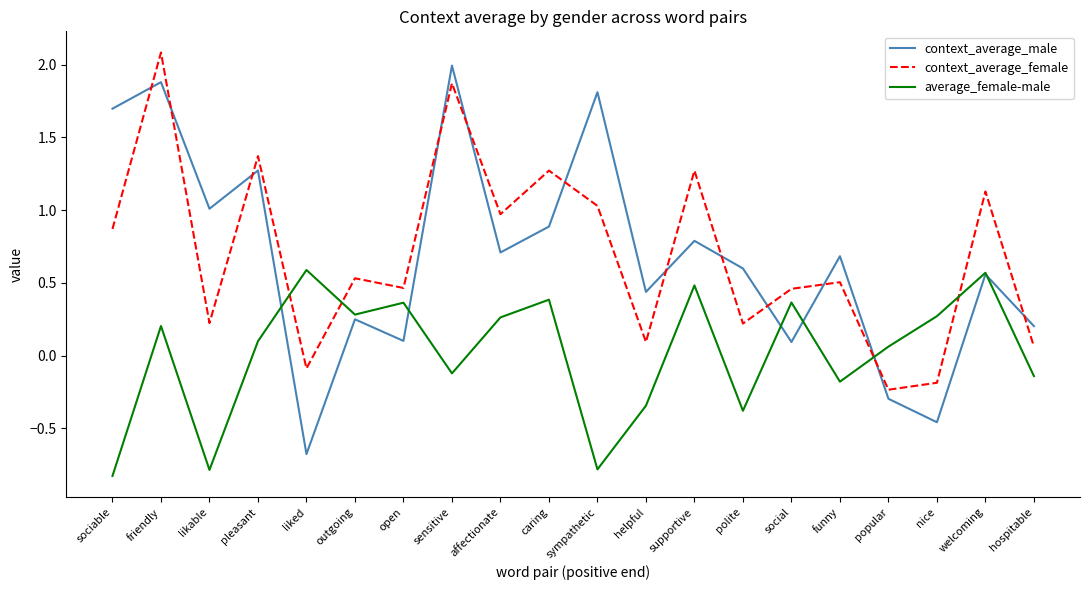

True or false: average_female-male has a value of 0.9 at supportive.

False